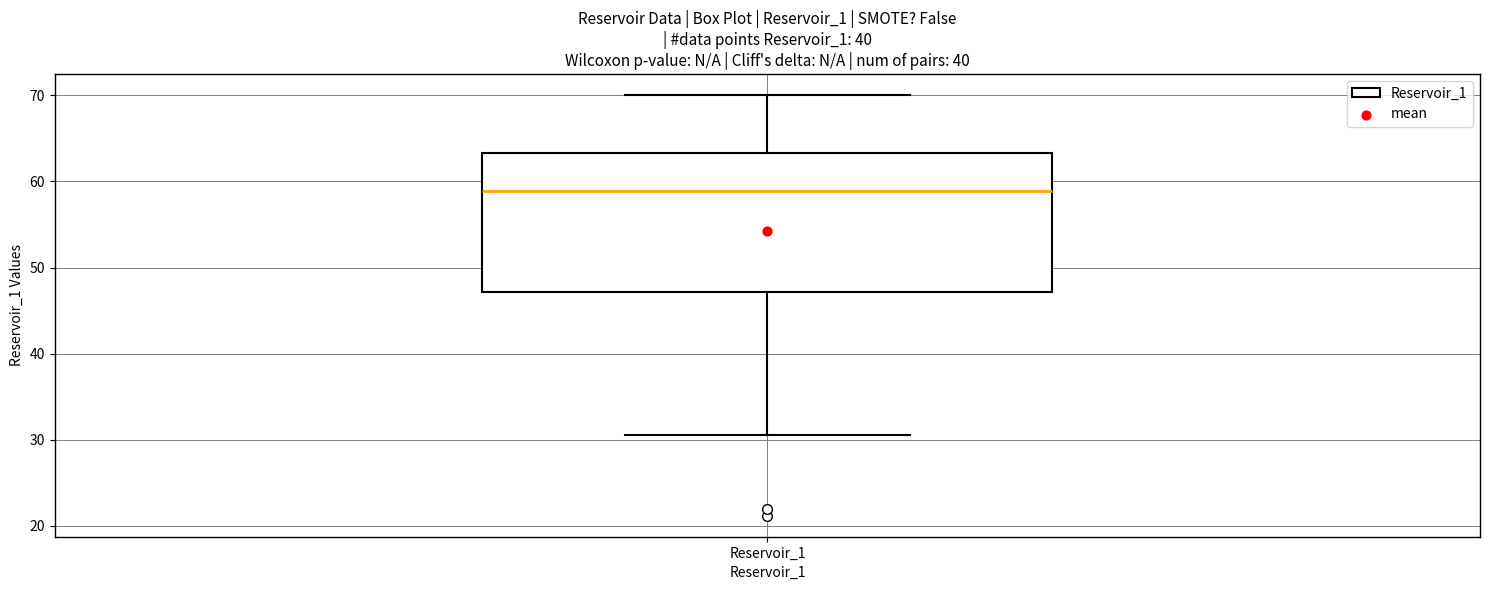

Where does the lower whisker of the box for Reservoir_1 end on the y-axis? The values are not printed on the chart, so give them approximately, as read against the axis.

31